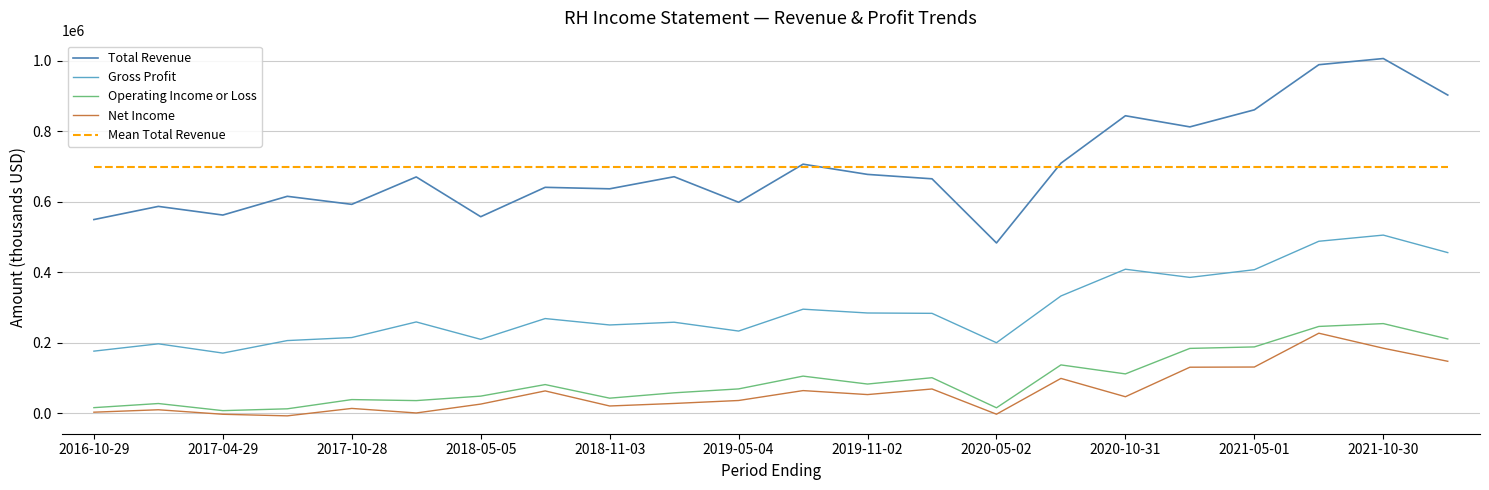

What is the lowest value of the Total Revenue series?

482900.0